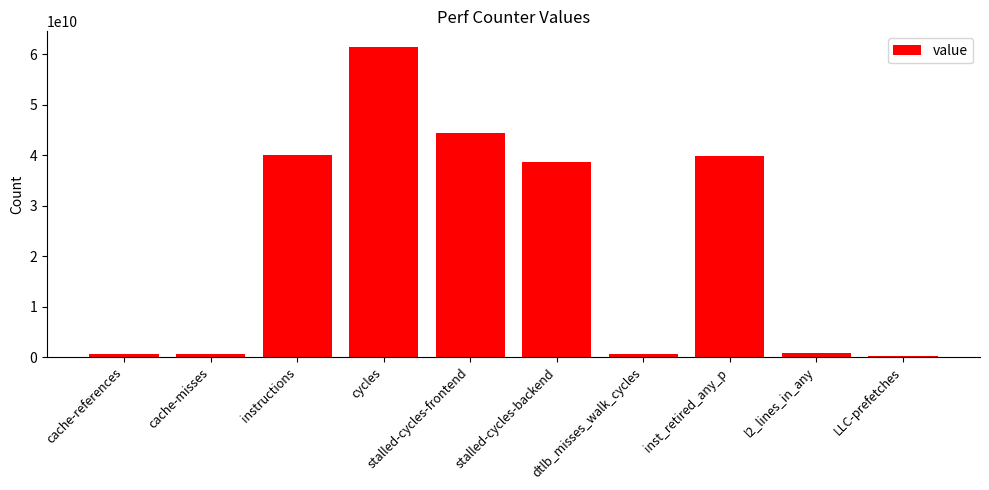

What is the maximum value shown in the chart?

61489987948